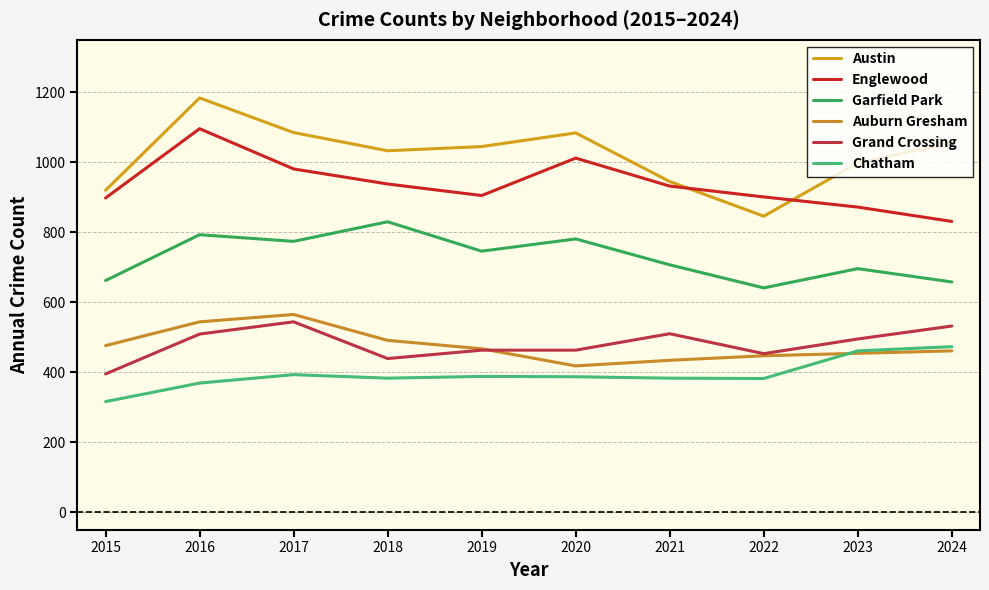

At which category does Englewood reach its first local valley?

2019